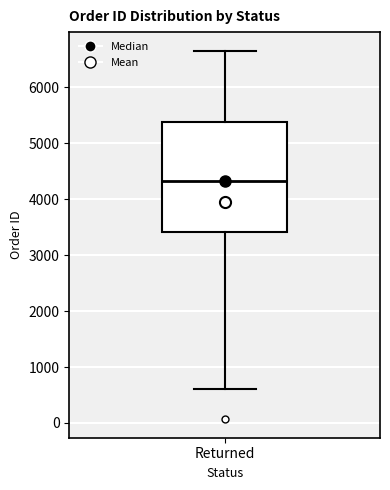

Read this box plot against the y-axis: the position of the median line, the range covered by the box, and the ends of both whiskers. The values are not printed on the chart, so give them approximately, as read against the axis.

median 4300, box 3400 to 5400, whiskers 600 to 6700